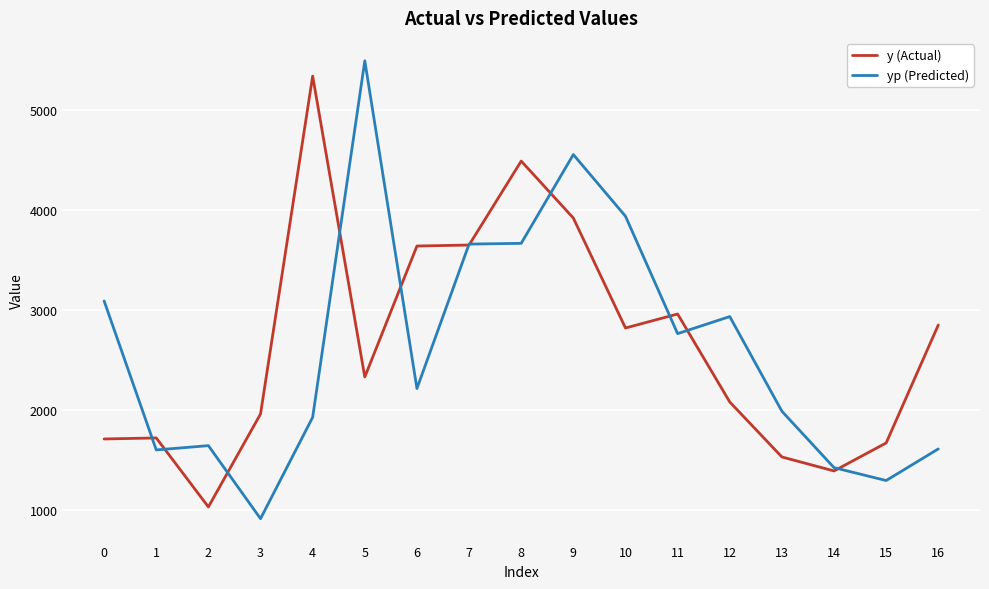

Where do y (Actual) and yp (Predicted) first cross each other?

0 and 1